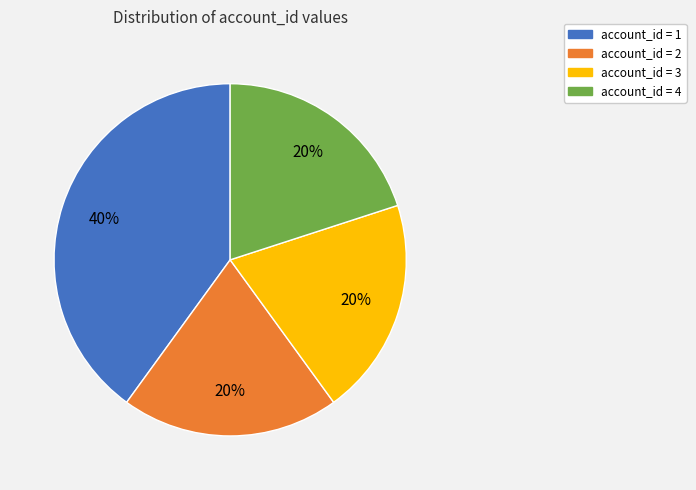

To the nearest percent, what is the combined percentage of account_id = 1 and account_id = 2?

60%